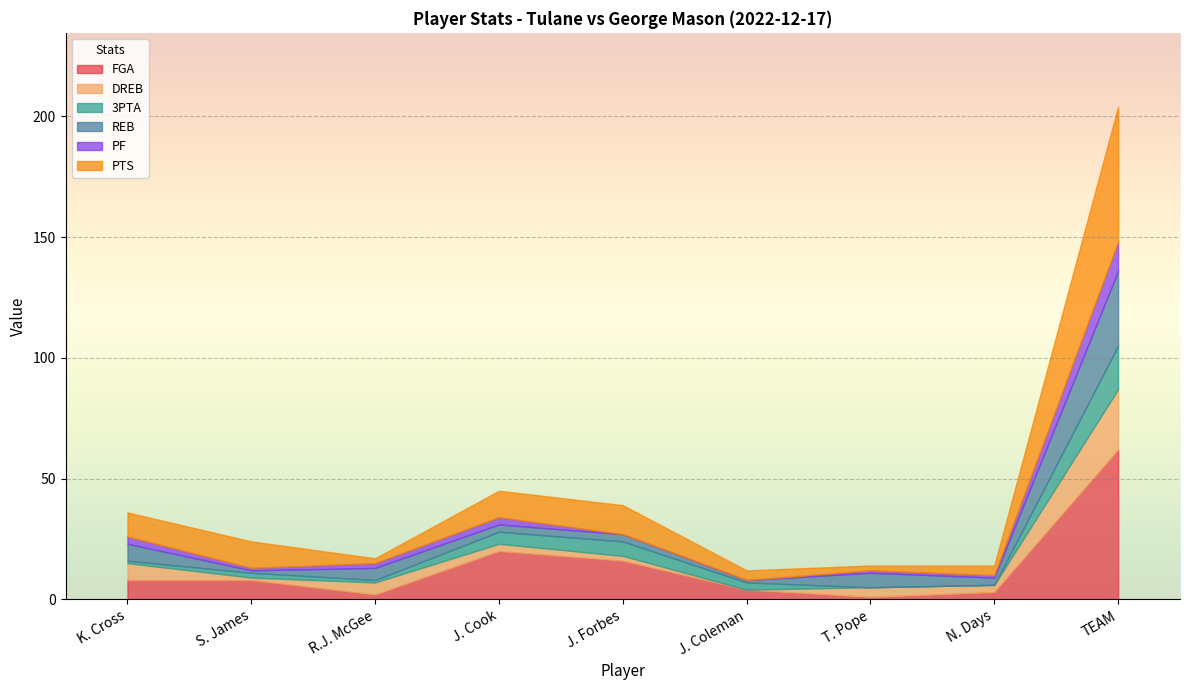

What is the total value across all series at S. James?

24